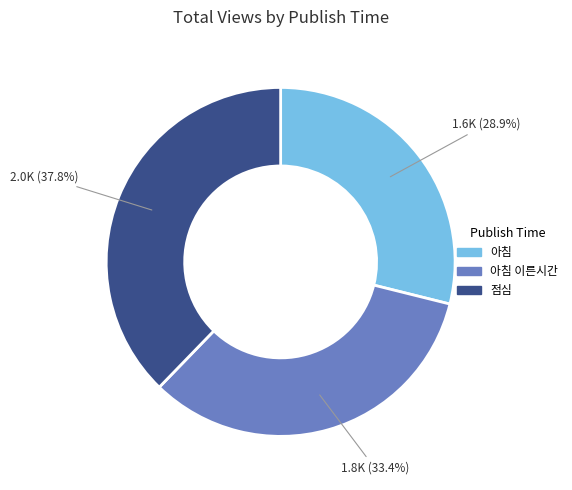

What percentage is the 아침 이른시간 slice, to the nearest percent?

33%